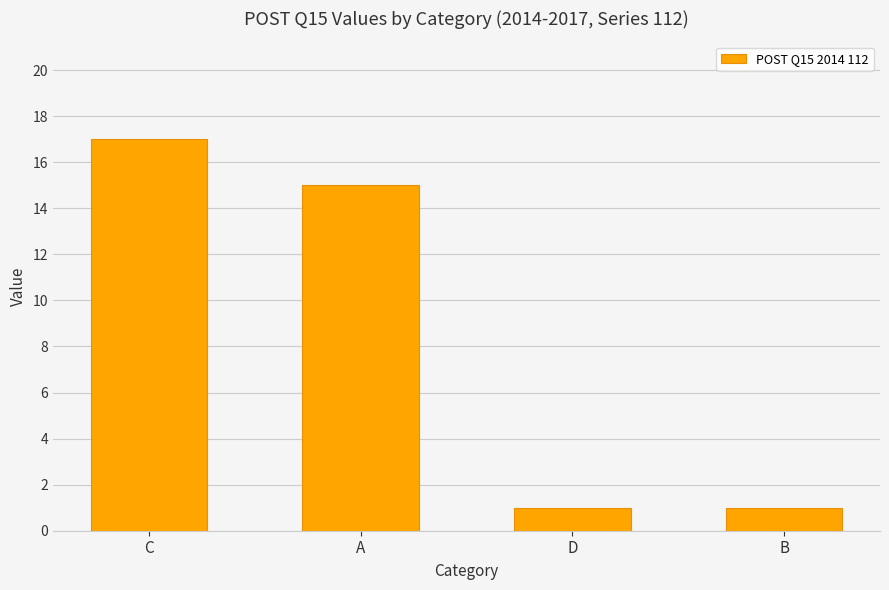

What position from the left is A?

2